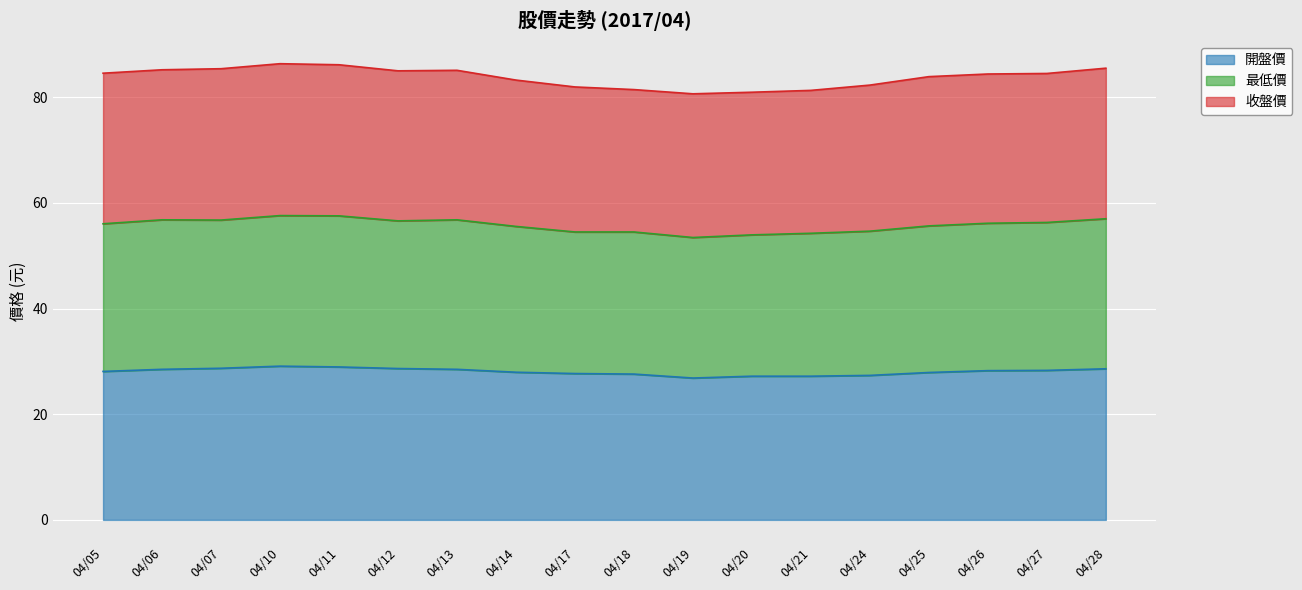

True or false: 開盤價 and 最低價 cross at least once.

False